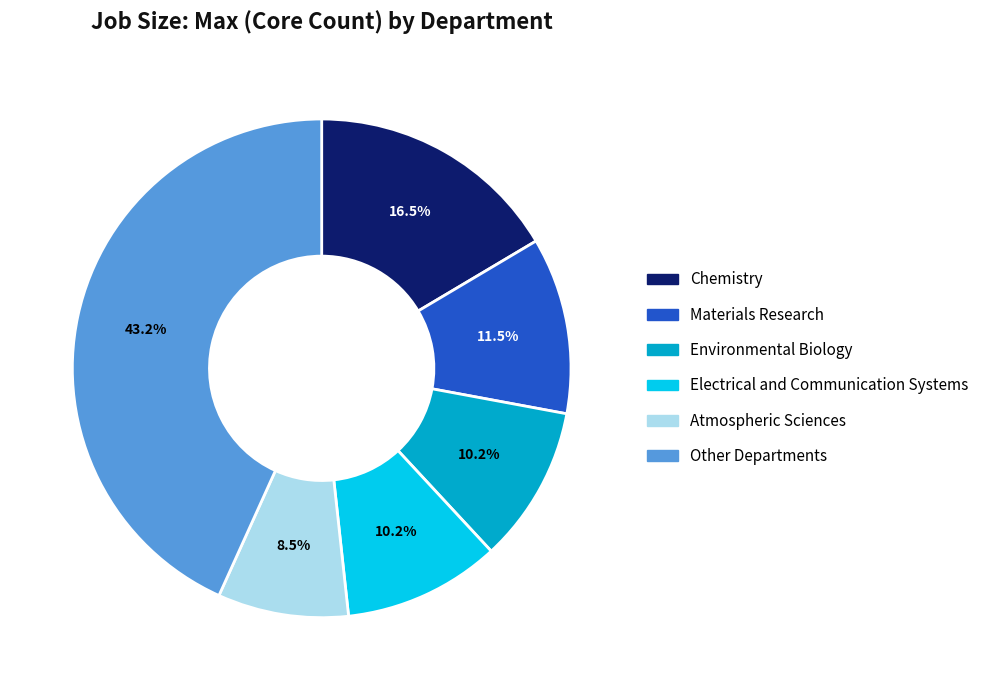

Does any single category account for the majority?

No